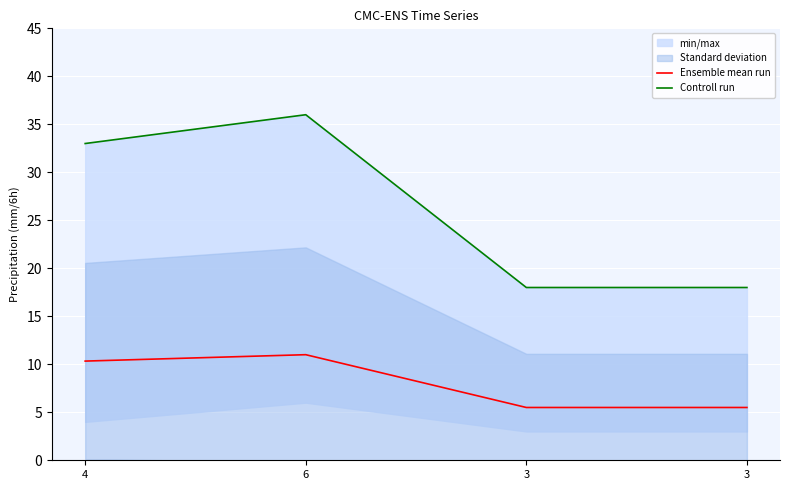

Rank the series at 4 from lowest to highest value.

Ensemble mean run, Controll run